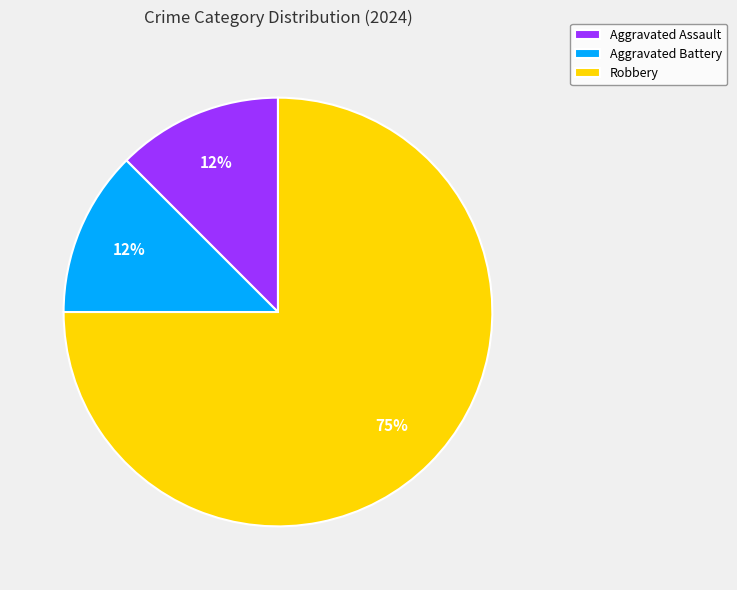

To the nearest percent, what is the average slice percentage?

33%